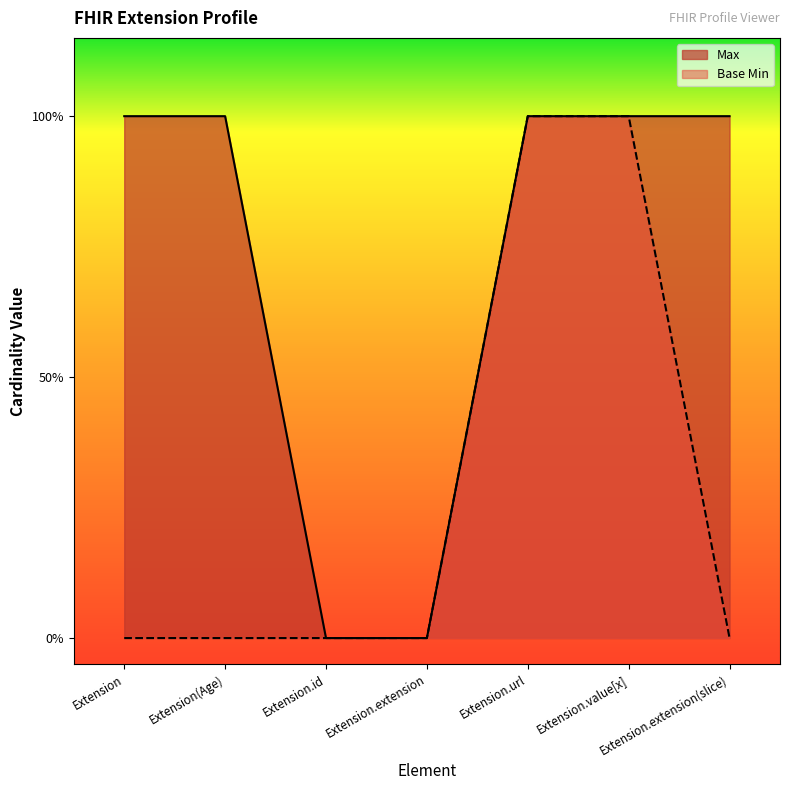

Rank the categories by Base Min value from lowest to highest.

Extension, Extension(Age), Extension.id, Extension.extension, Extension.extension(slice), Extension.url, Extension.value[x]